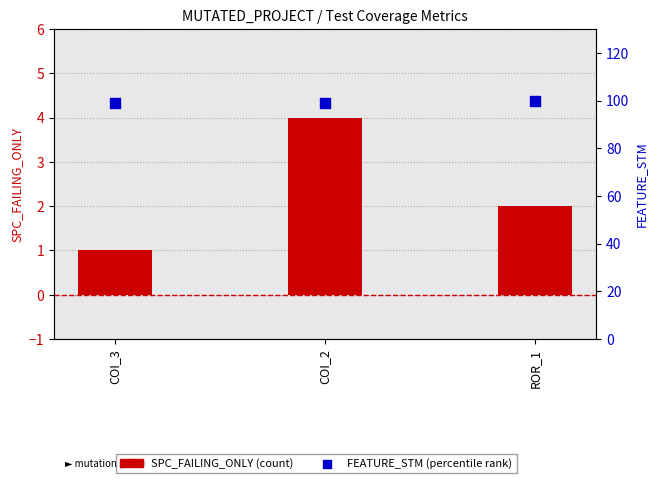

Which series has the largest total across all categories?

FEATURE_STM